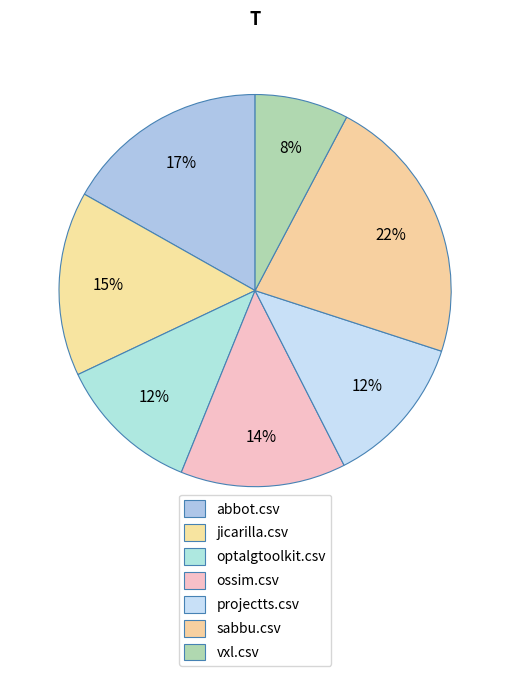

Count the number of slices in the pie.

7